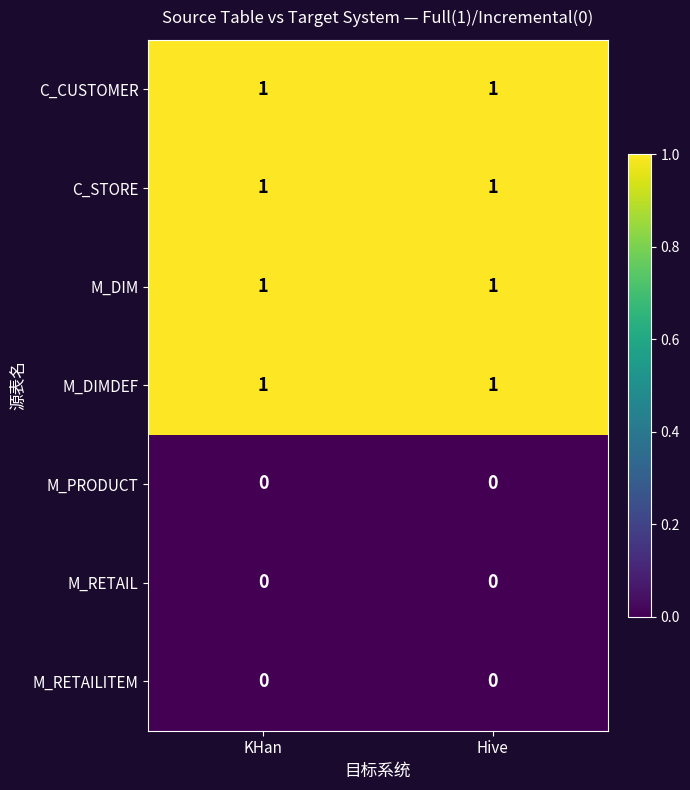

Is it true that C_CUSTOMER equals 0 at Hive?

False